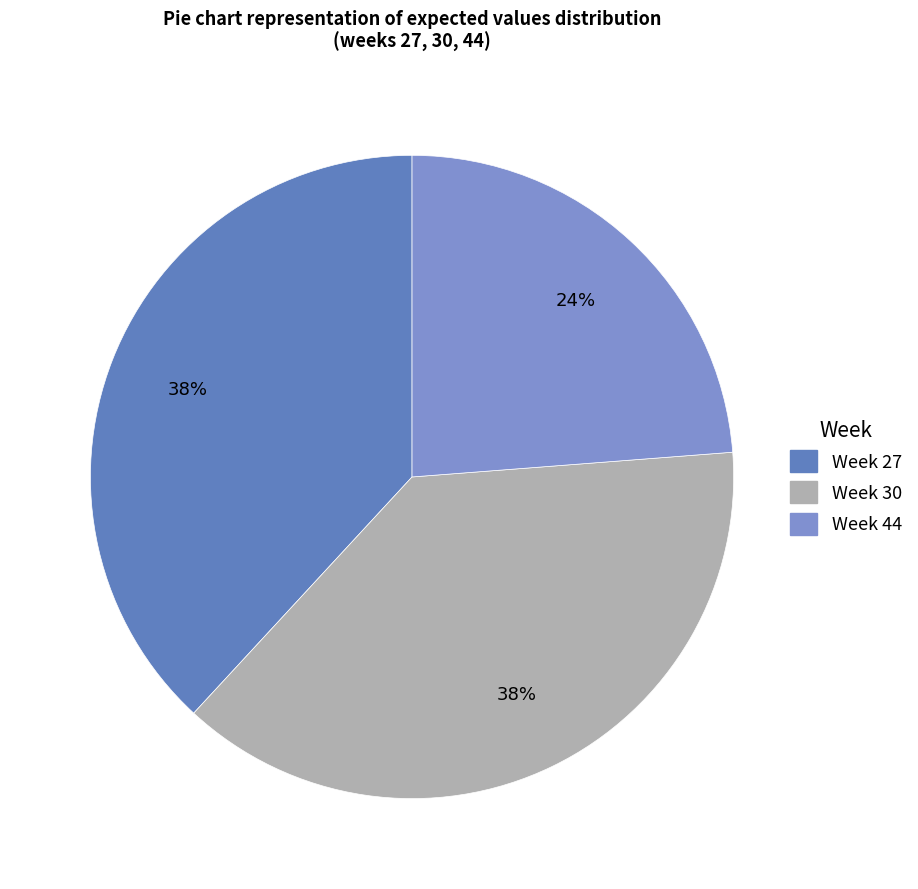

How many segments does this pie chart have?

3